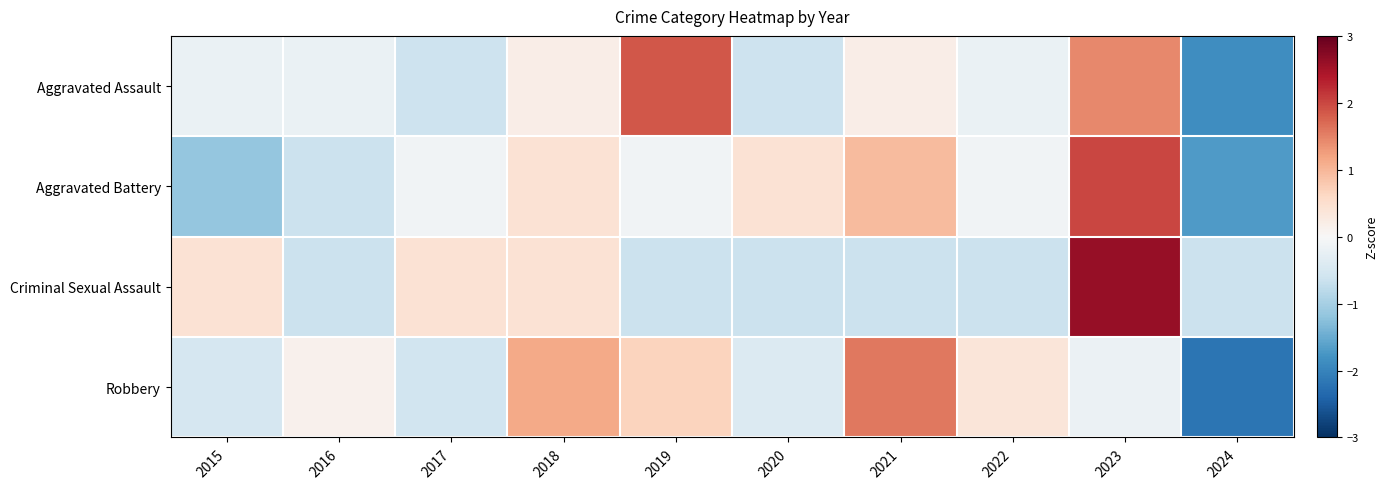

Rank the series at 2019 from lowest to highest value.

Criminal Sexual Assault, Aggravated Battery, Robbery, Aggravated Assault